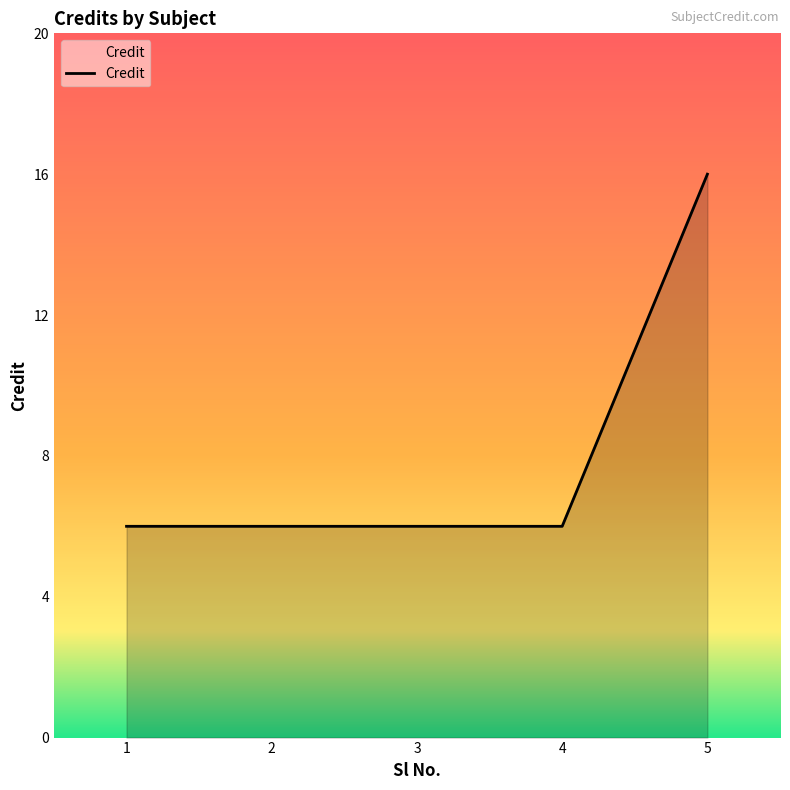

How many distinct data groups are displayed?

1